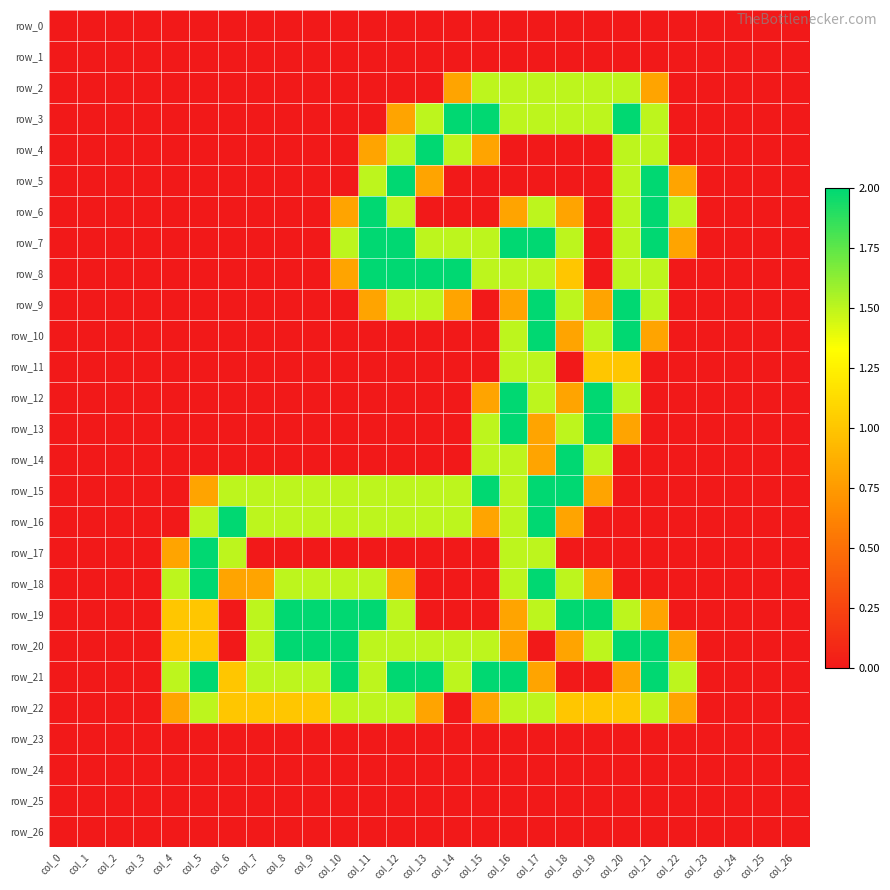

The row_22 series shows 2.1 at col_11. True or false?

False